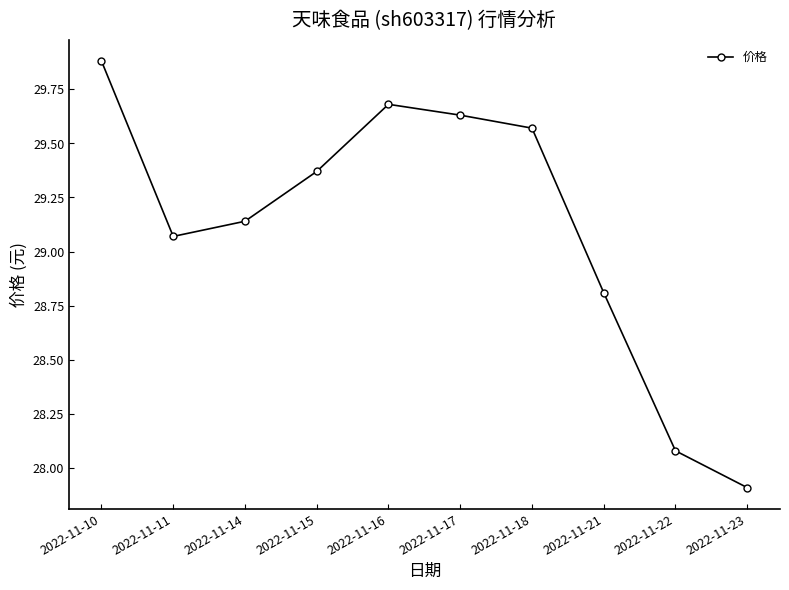

What is the sum of all values?

291.1